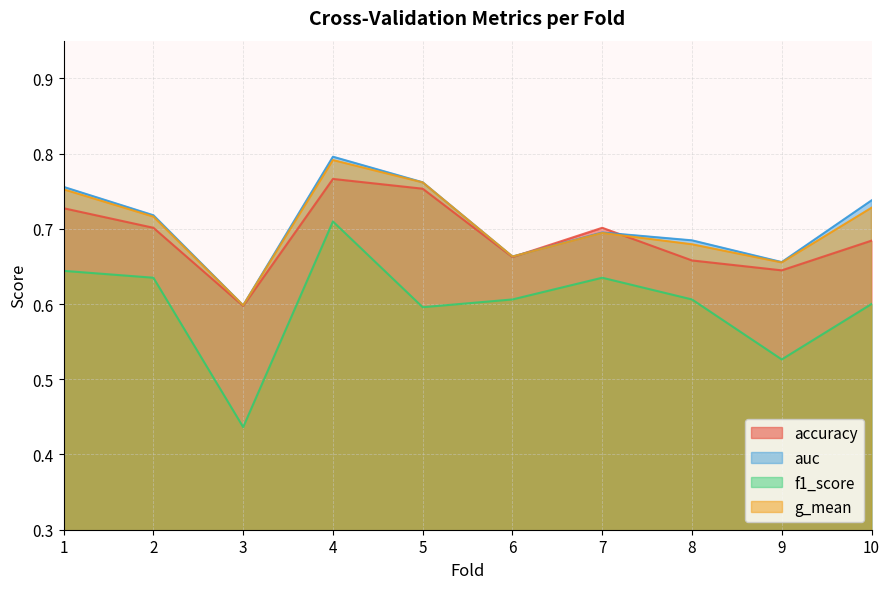

List the series in order of their peak value, lowest first.

f1_score, accuracy, g_mean, auc